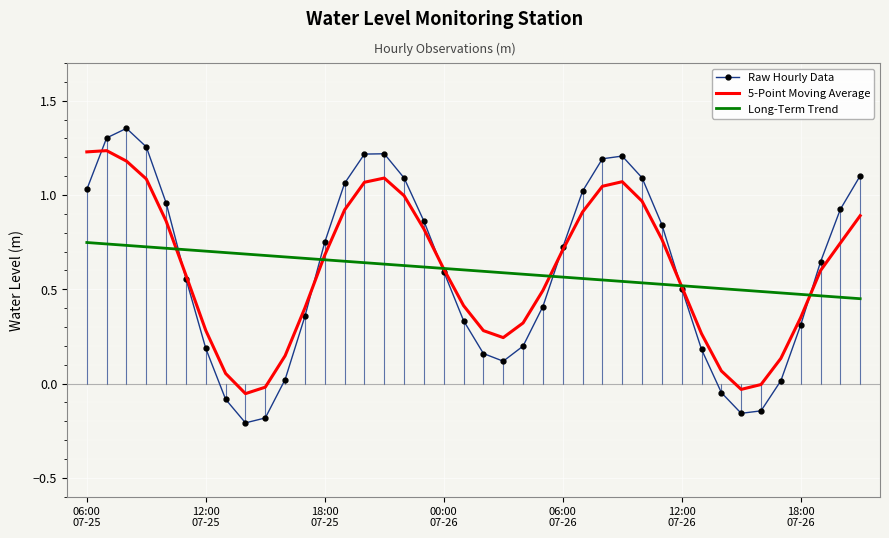

After their last crossing, which series has the higher values: Raw Hourly Data or 5-Point Moving Average?

Raw Hourly Data